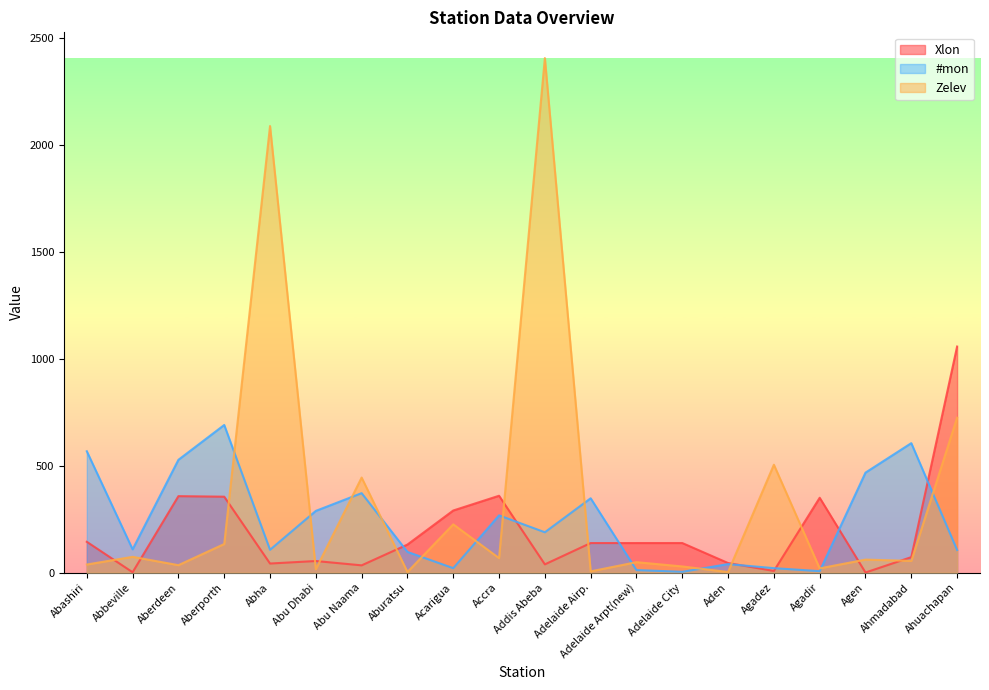

How many lines are shown in the chart?

3